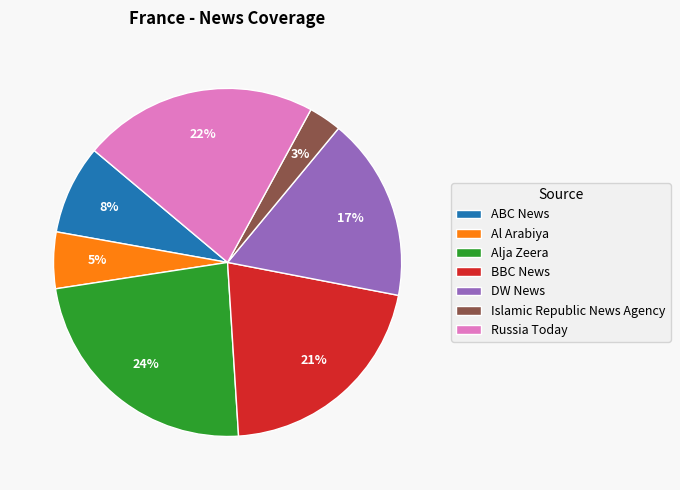

The Al Arabiya slice represents 5% of the pie. True or false?

True